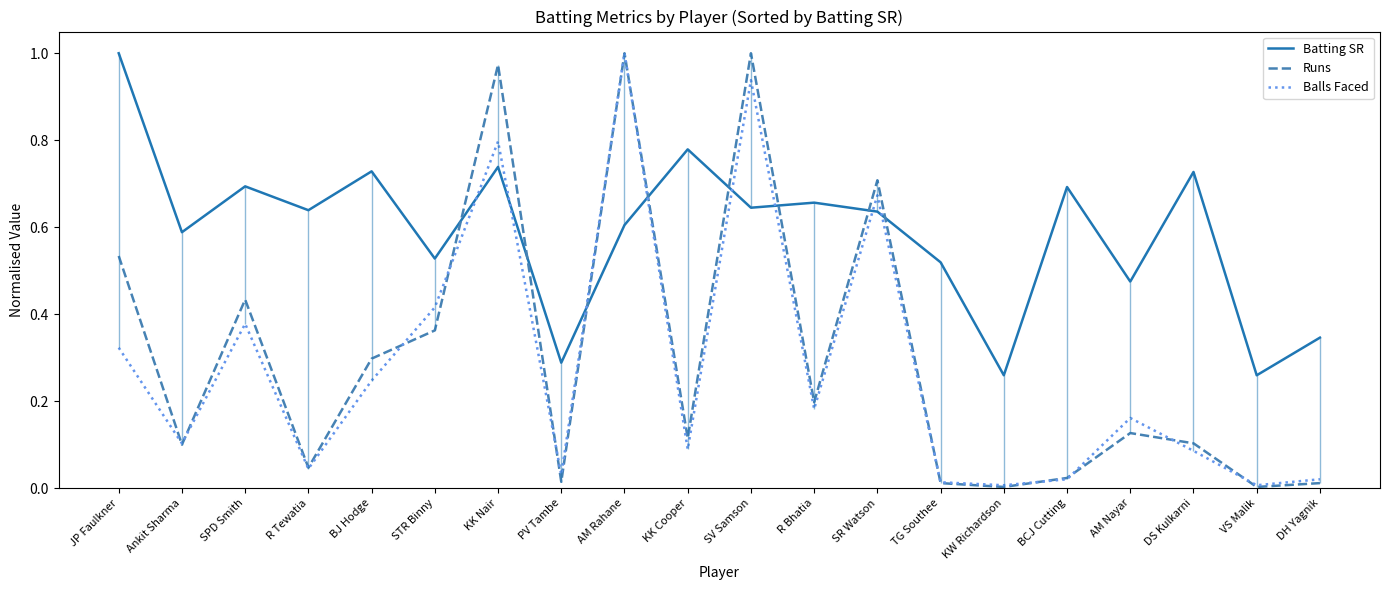

What position from the left is AM Rahane?

9